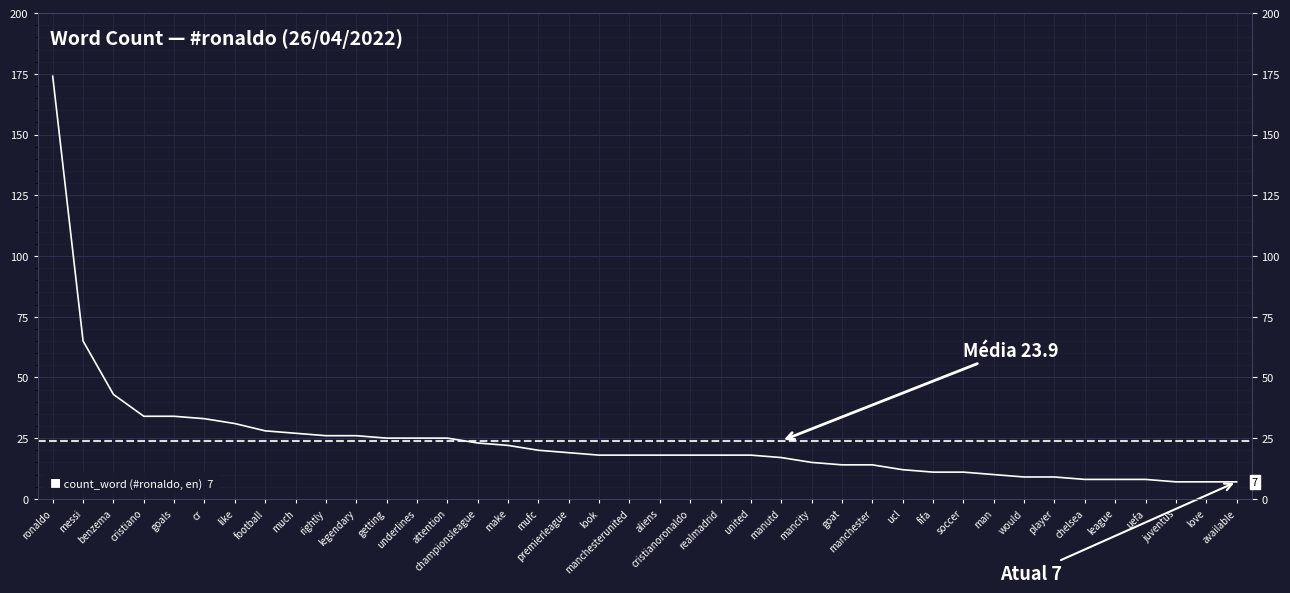

How many lines are shown in the chart?

1